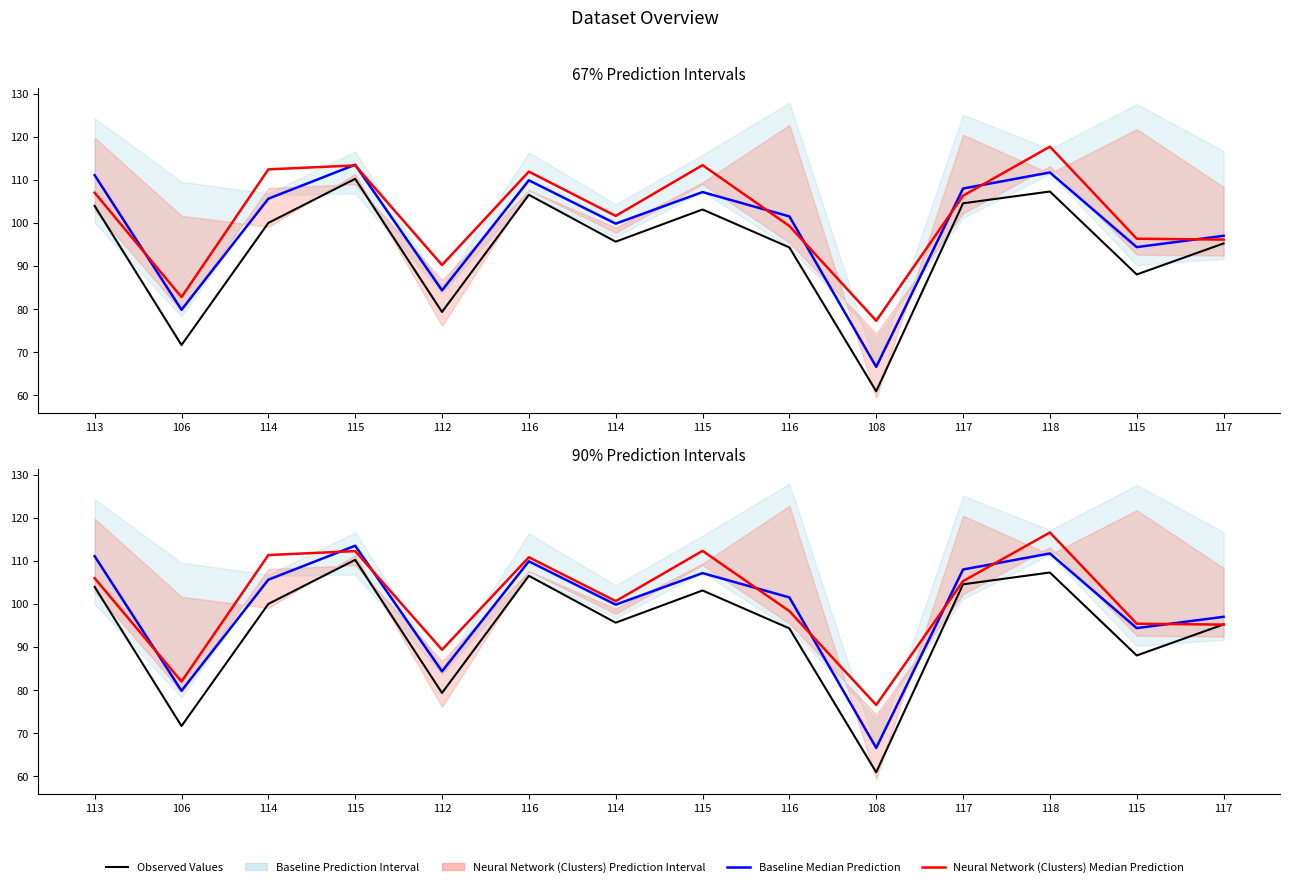

At which category is the sum across all series the highest?

115